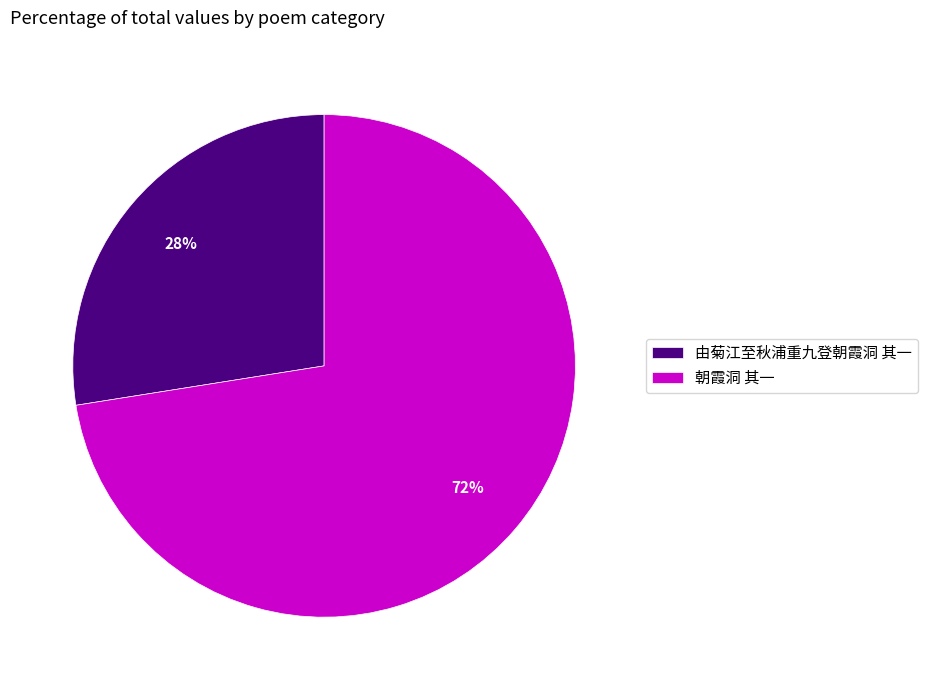

How many segments does this pie chart have?

2